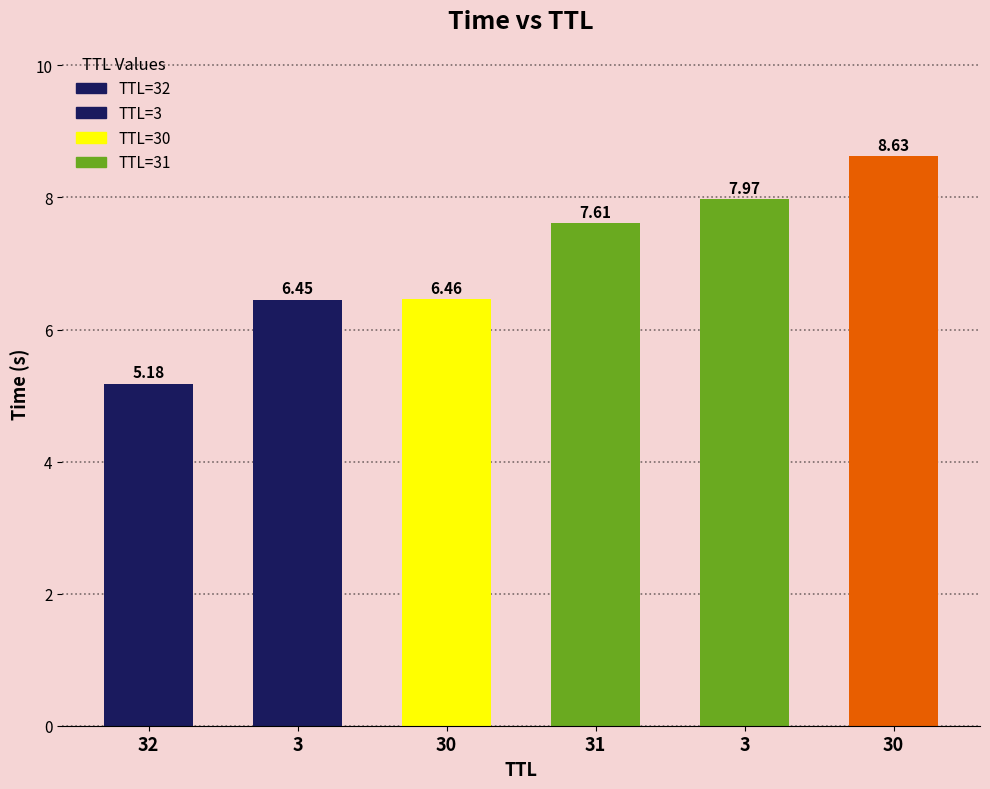

What is the sum of the values at 3 and 30?

12.9